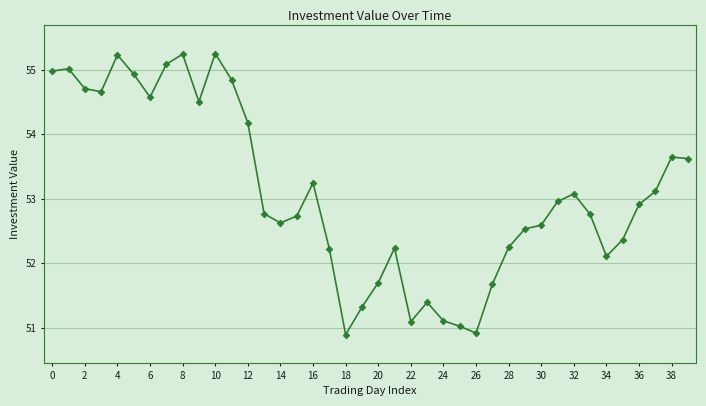

True or false: the data has more than 2 interior local peaks.

True